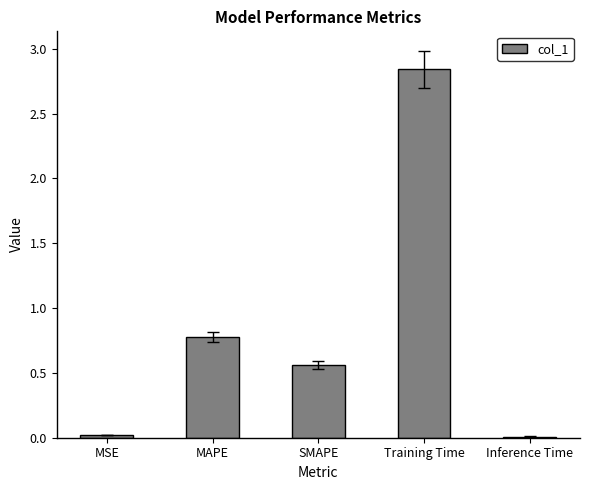

What is the sum of all values?

4.2